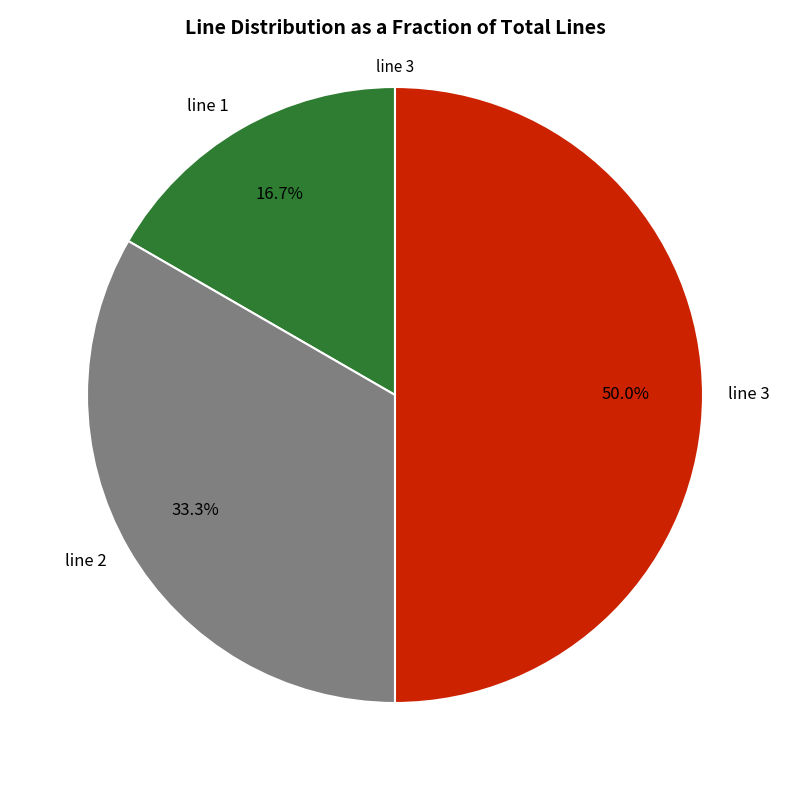

Does line 1 represent more than half of the total?

No